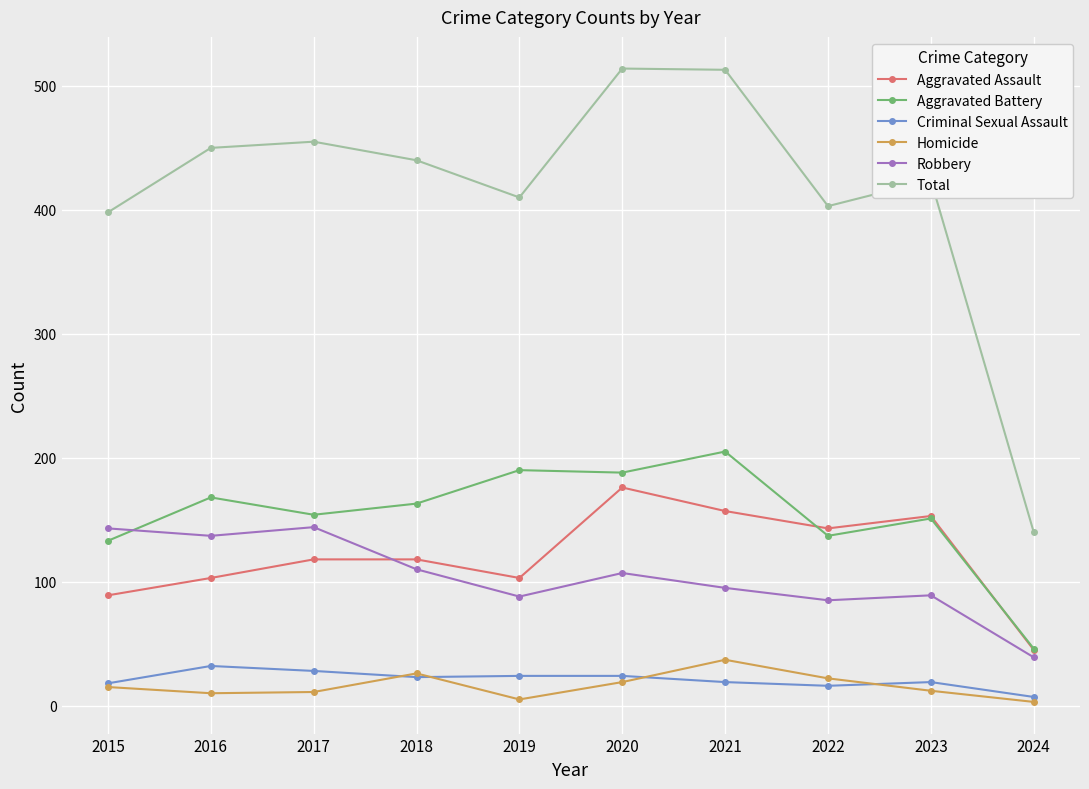

What is the value of the Aggravated Battery point at the 2nd from the left?

168